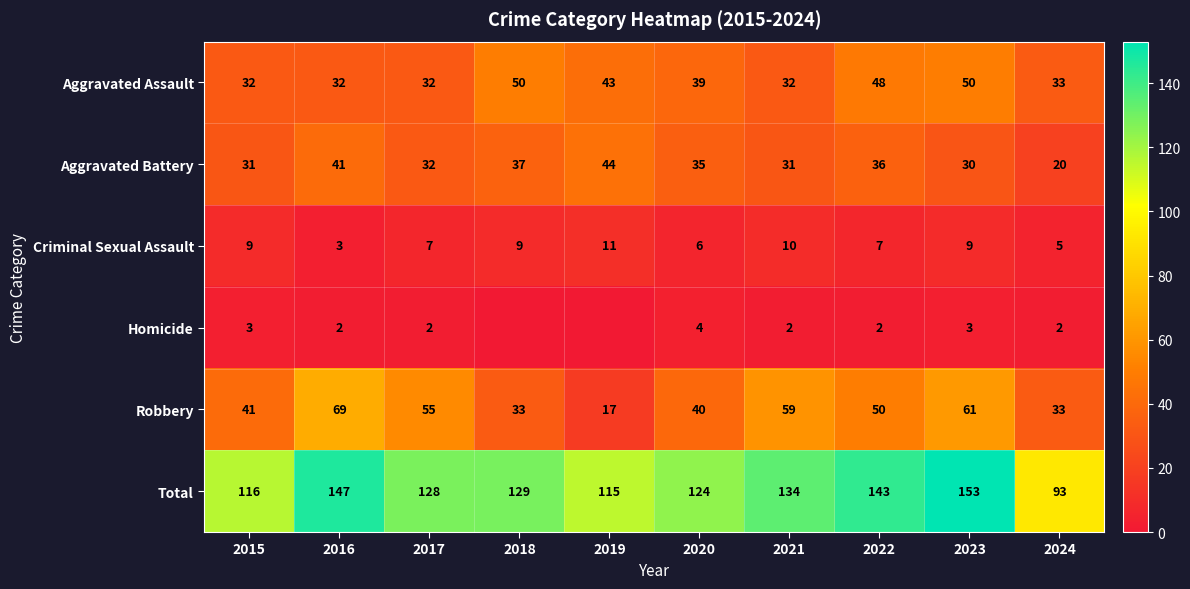

How many distinct data groups are displayed?

6